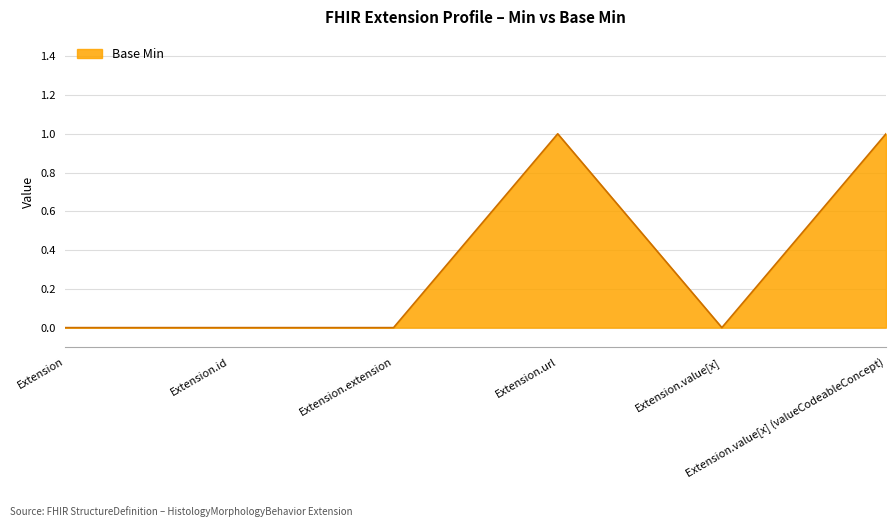

Is this an area chart (filled region under the line)?

Yes